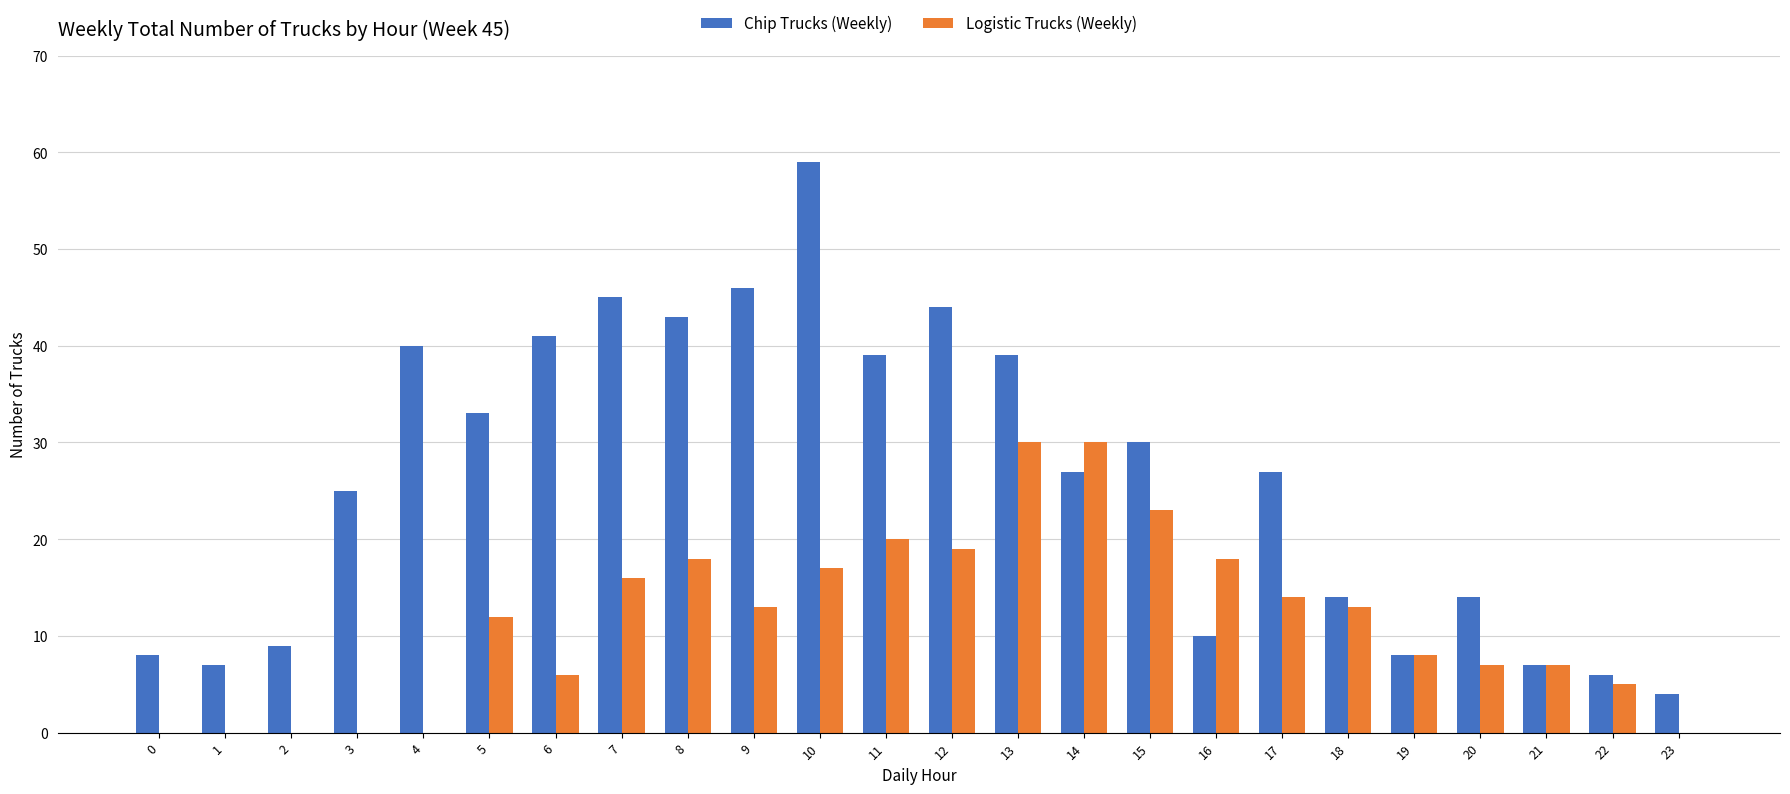

What is the sum of all Chip Trucks (Weekly) values?

625